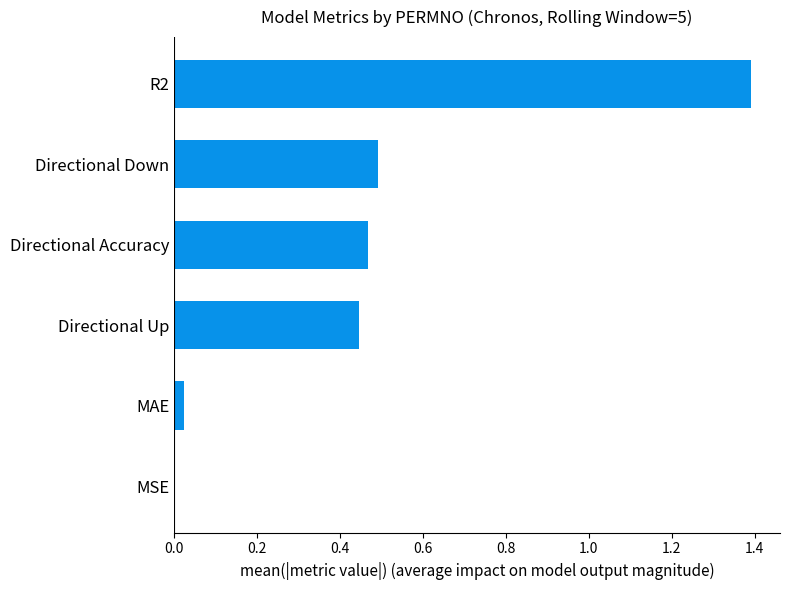

Are the bars horizontal?

Yes